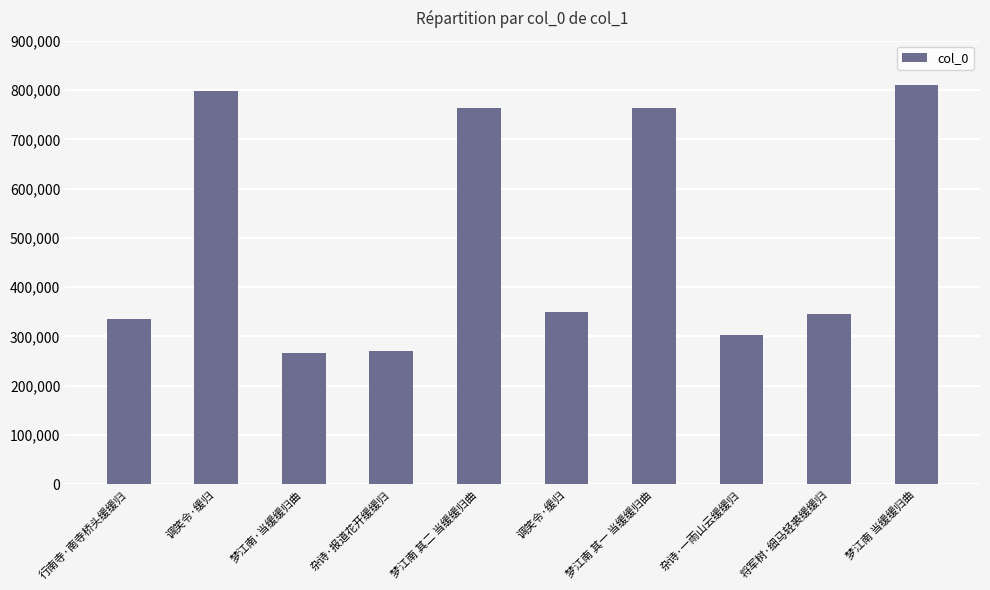

The chart shows a value of 798538 at 调笑令·缓归. True or false?

True